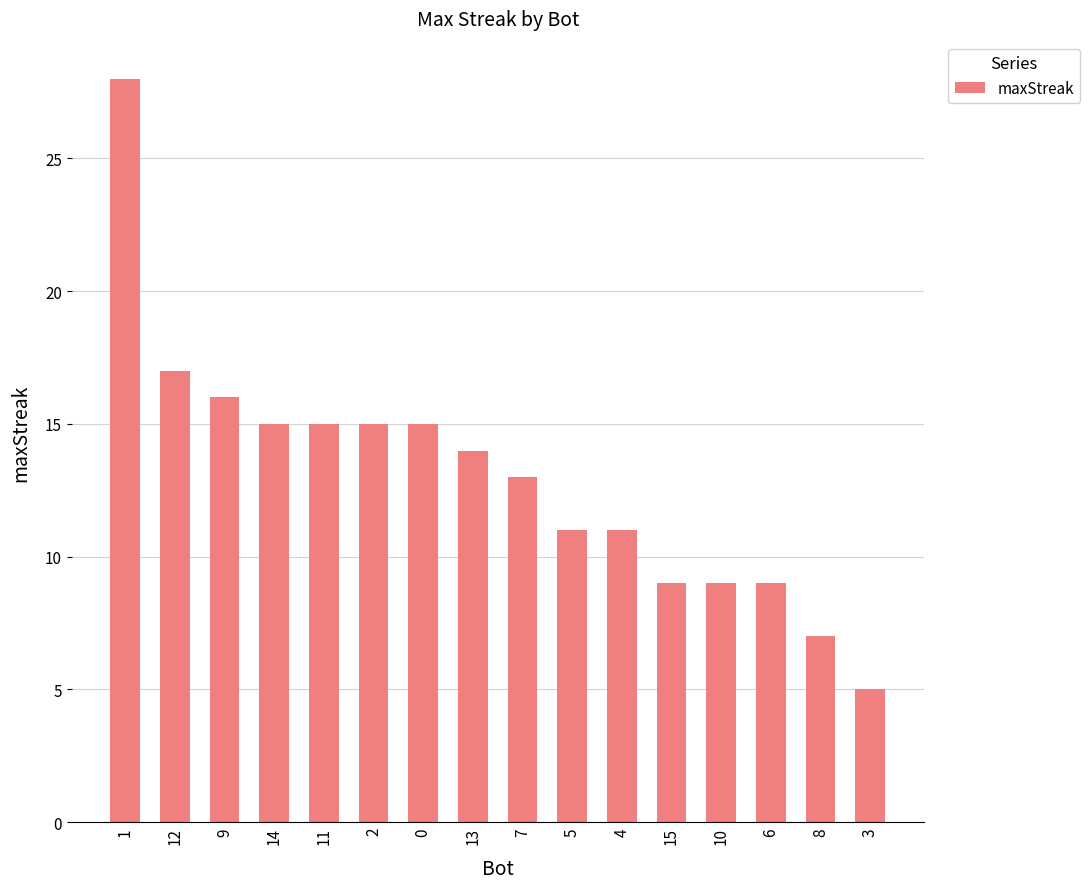

What is the change in value from 9 to 2?

-1